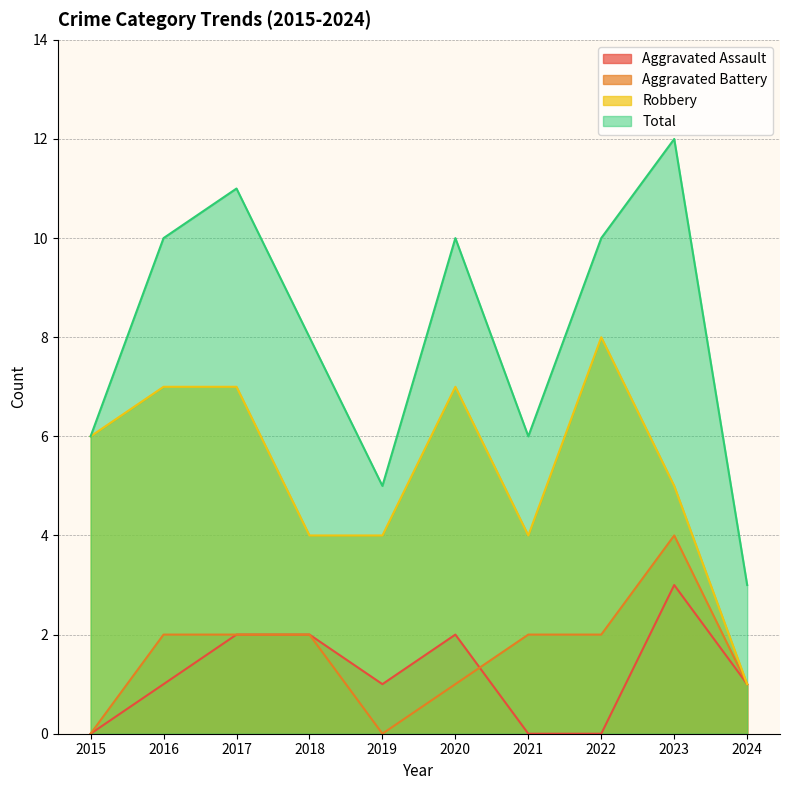

What is the maximum value shown in the chart?

12